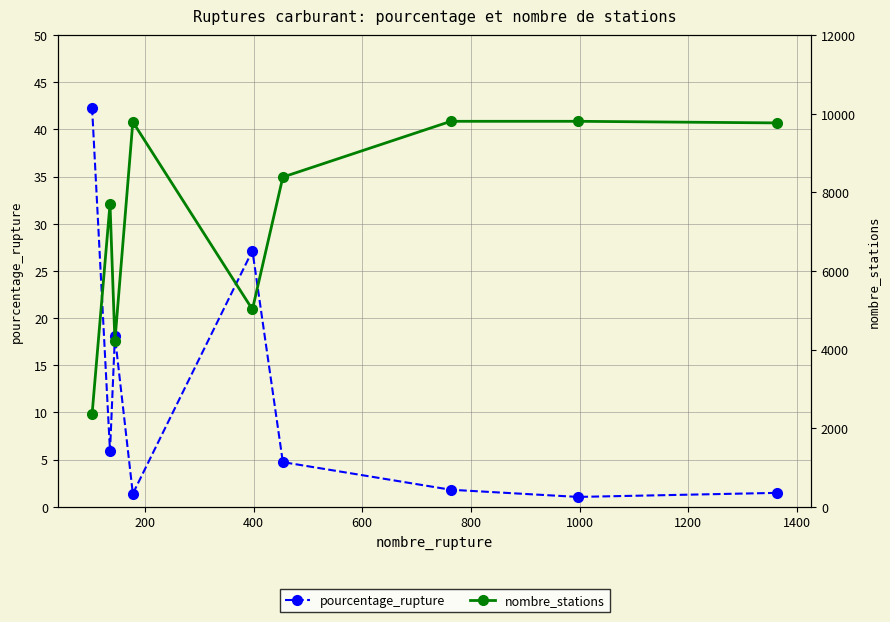

What are all the series names shown in the legend?

pourcentage_rupture, nombre_stations